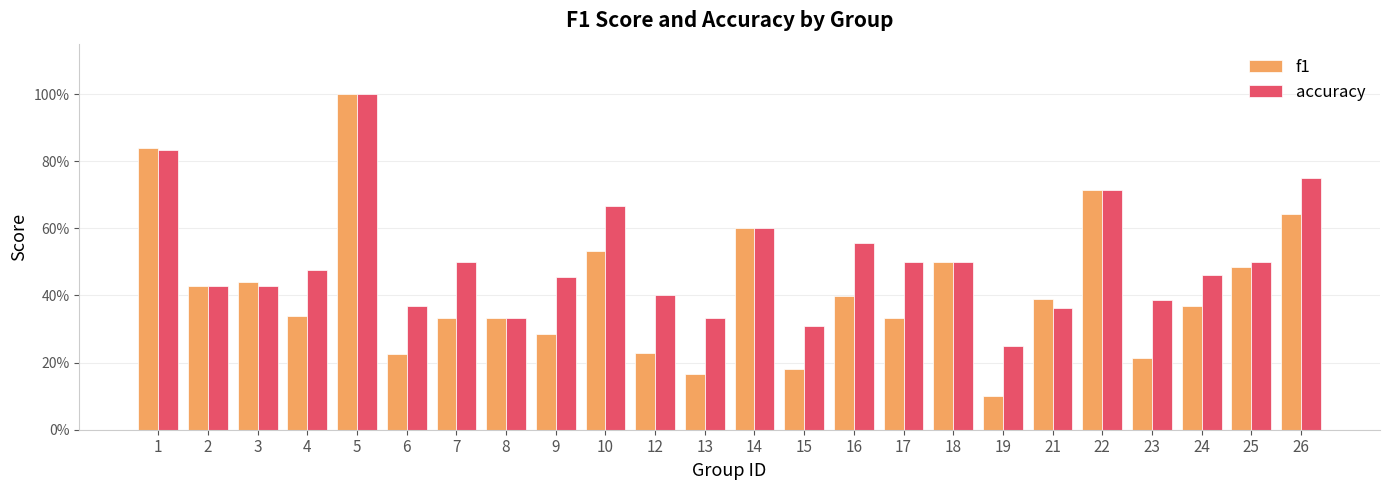

What are all the series names shown in the legend?

f1, accuracy